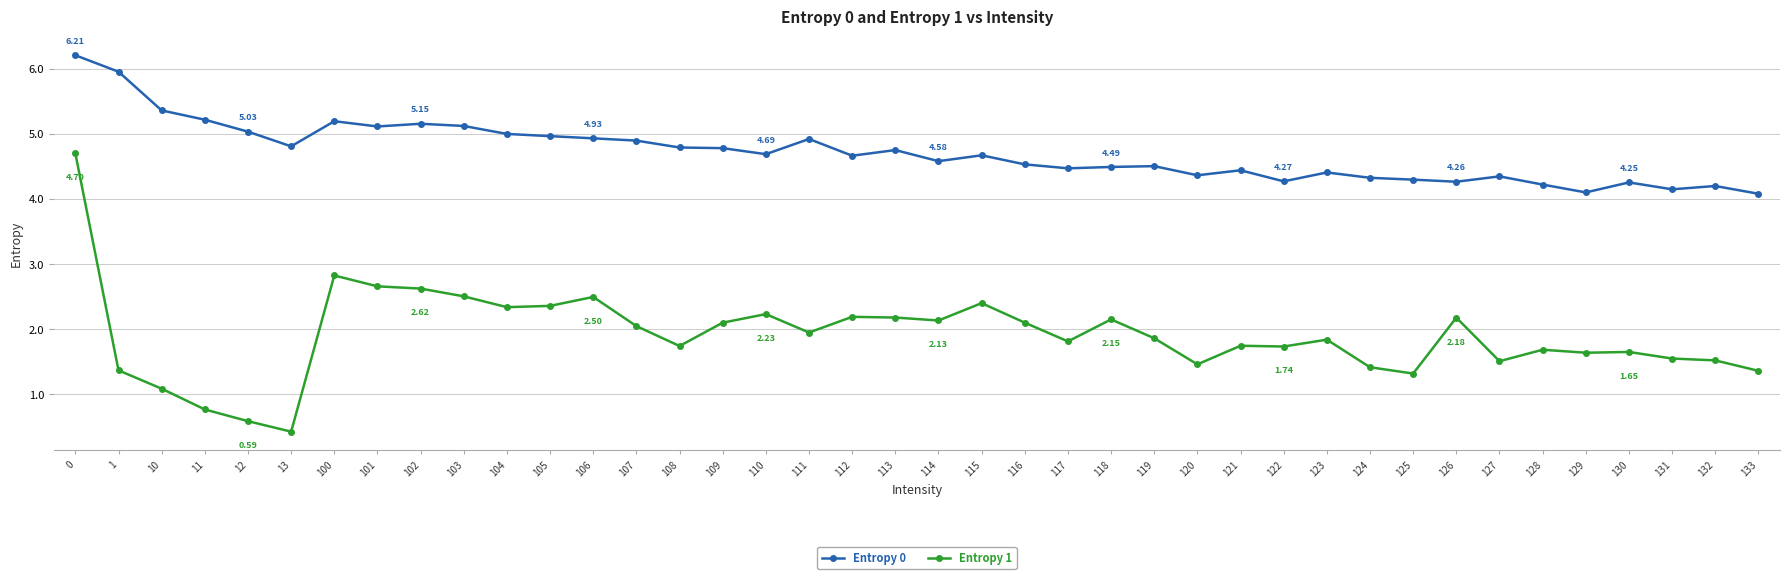

At 125, list the series in order from smallest to largest.

Entropy 1, Entropy 0